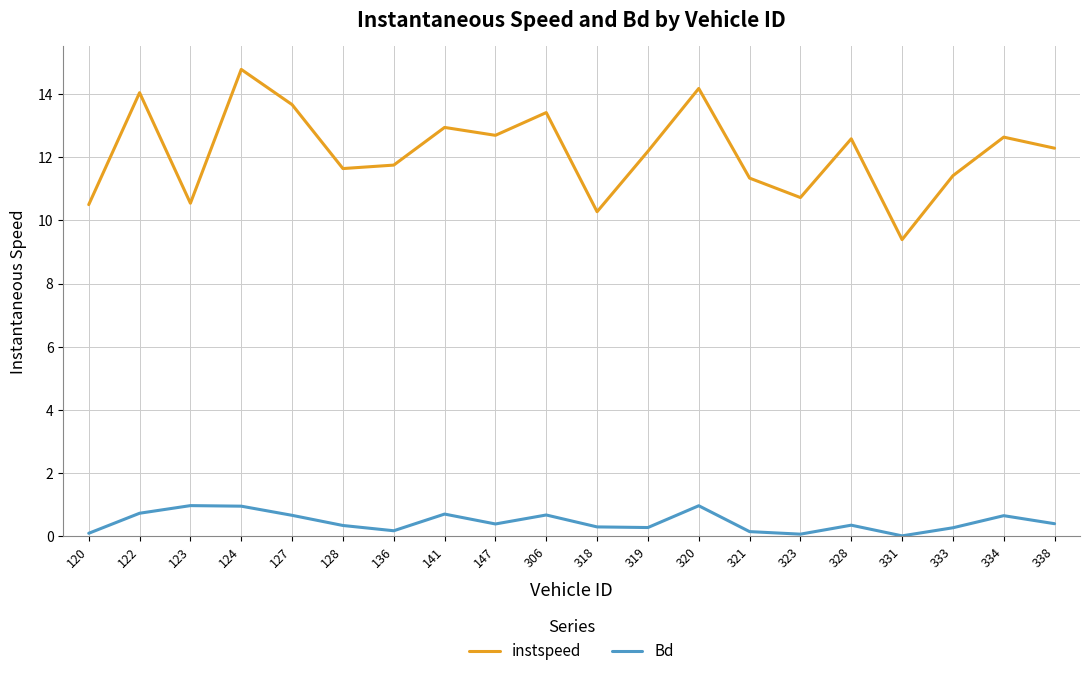

True or false: instspeed and Bd cross at least once.

False